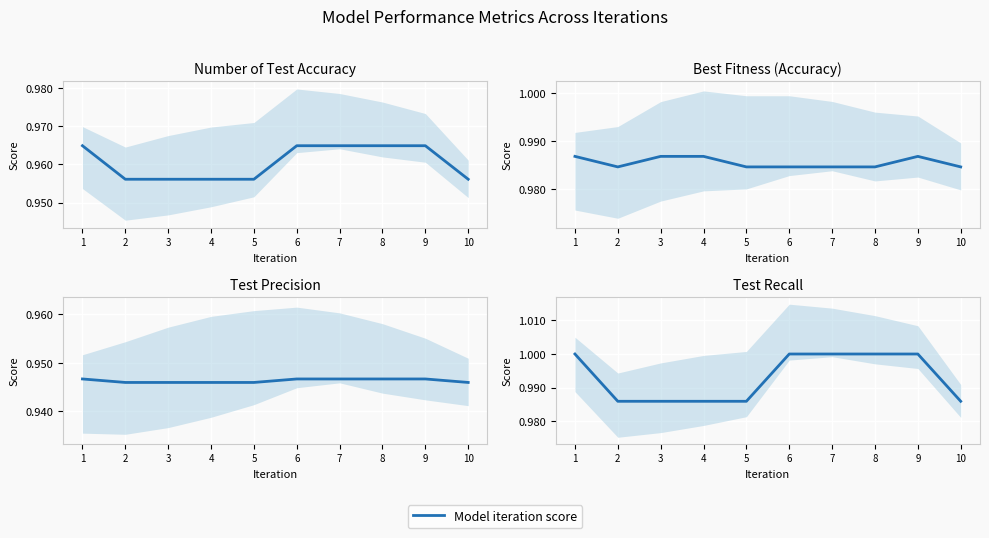

What is the greatest value displayed?

1.0